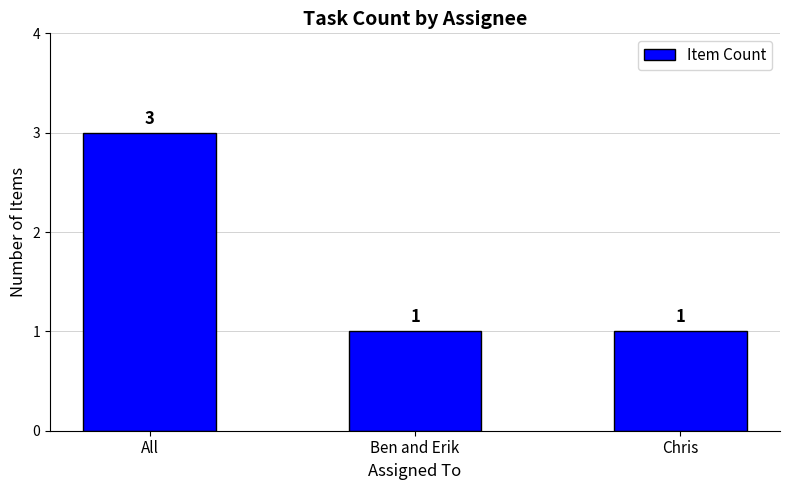

Which category has the highest value across all series?

All